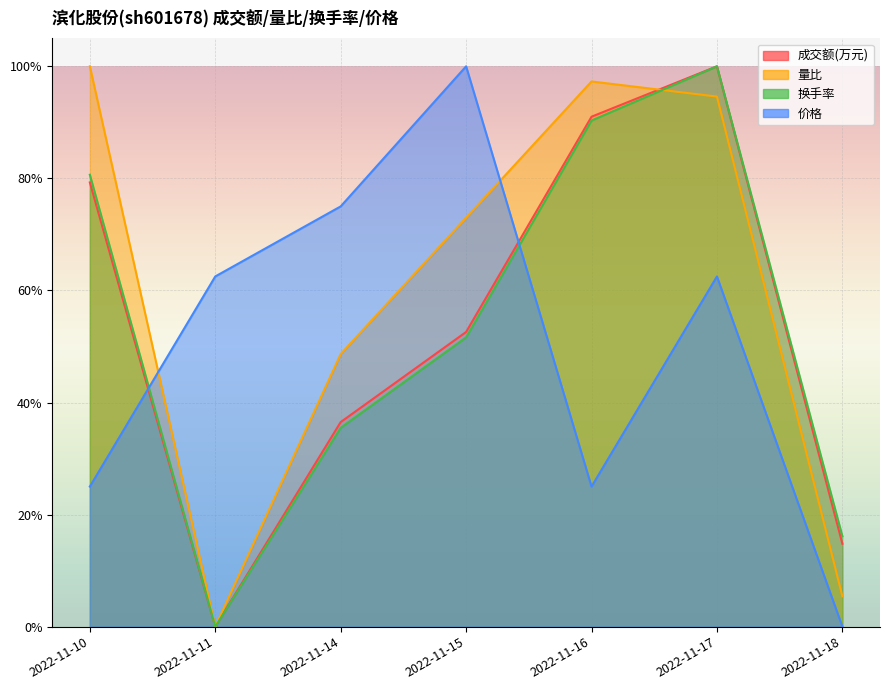

What is the value of the 量比 point at the 1st from the left?

1.0